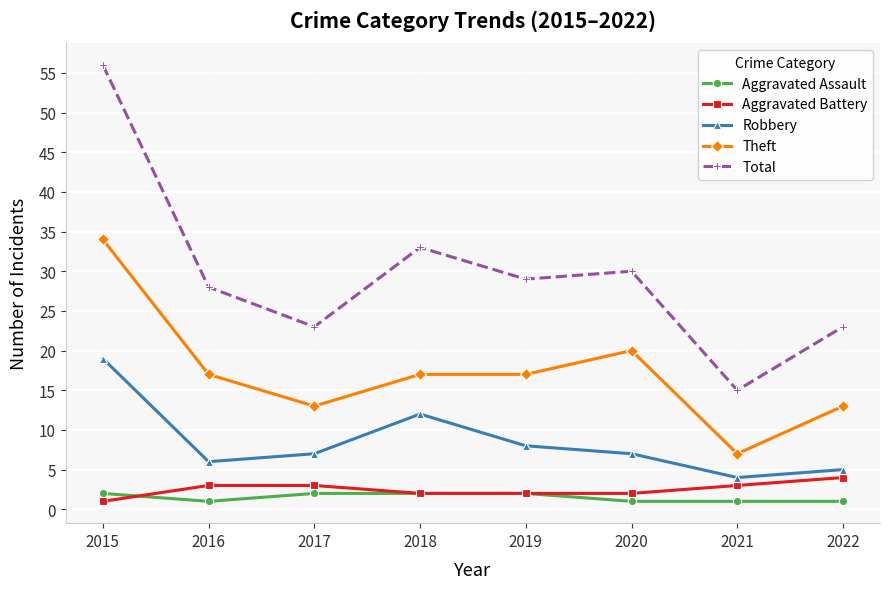

At how many categories does at least one series exceed 24?

5